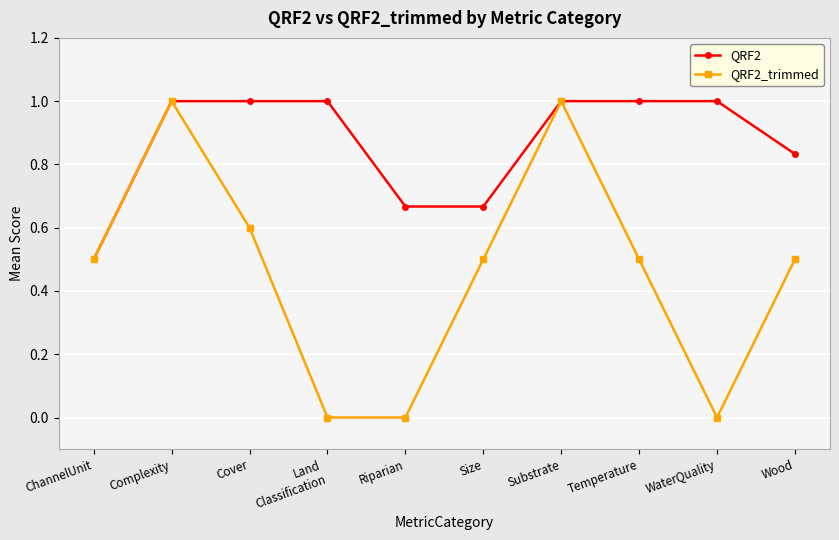

Where is QRF2 nearest to the value 0?

ChannelUnit